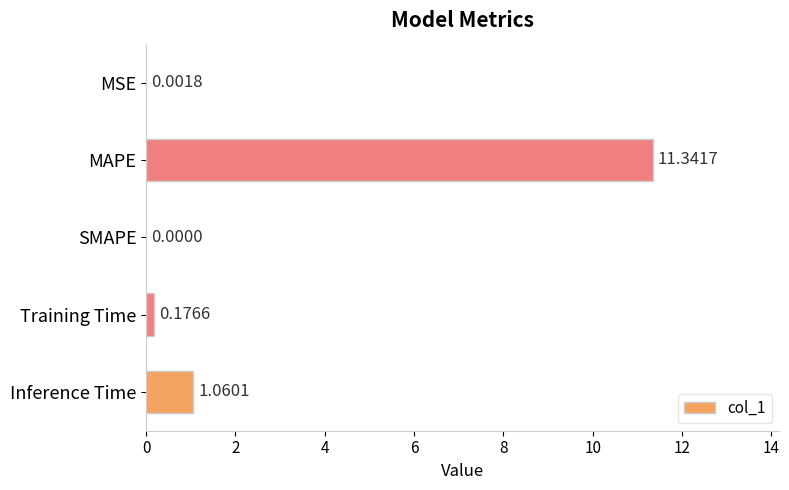

Which category has the highest value across all series?

MAPE